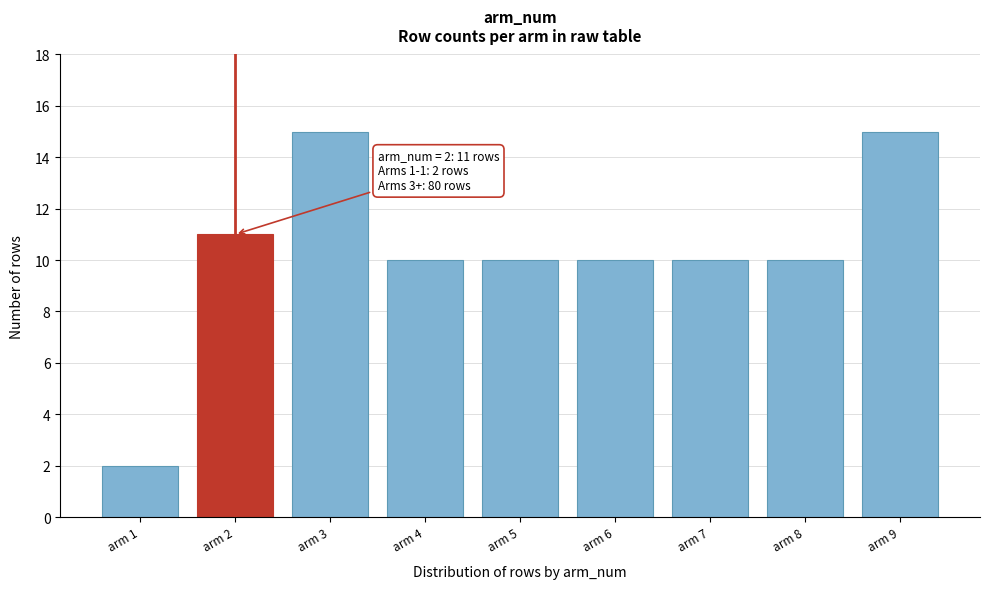

Reading left to right, extract all data points from this chart.

2	11	15	10	10	10	10	10	15